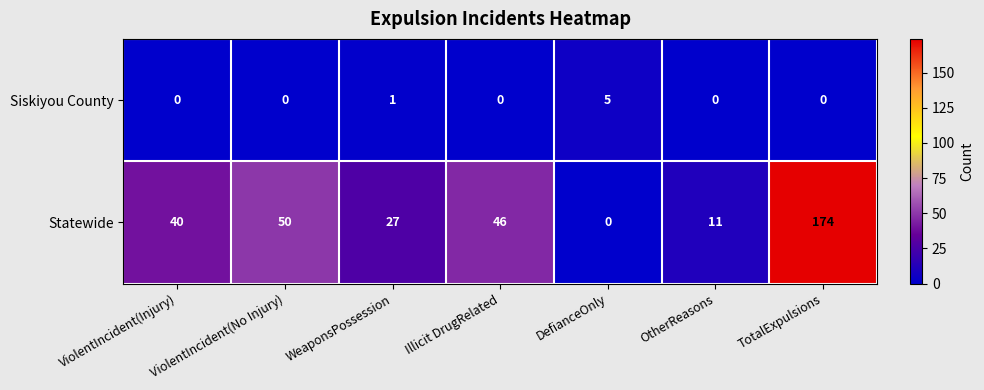

Which category has the highest value in the Siskiyou County series?

DefianceOnly